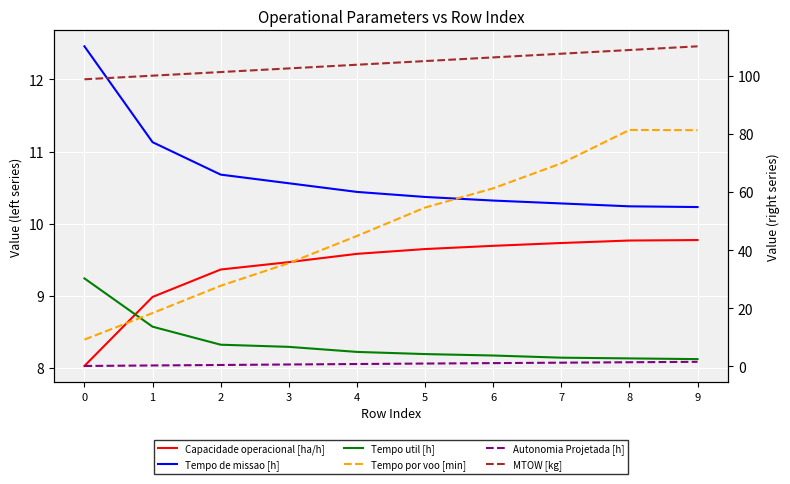

True or false: Tempo util [h] and MTOW [kg] cross at least once.

False